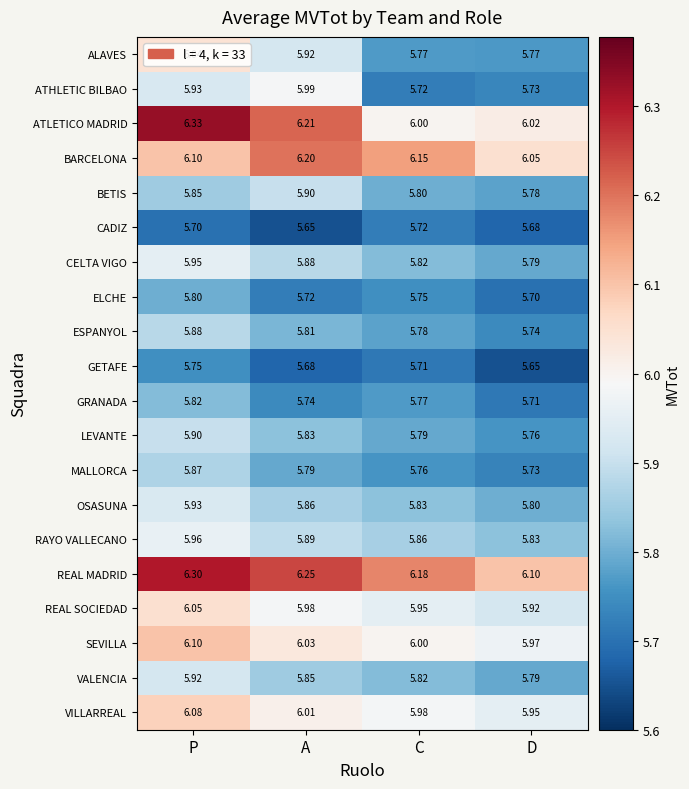

At which label does ESPANYOL reach its peak?

P